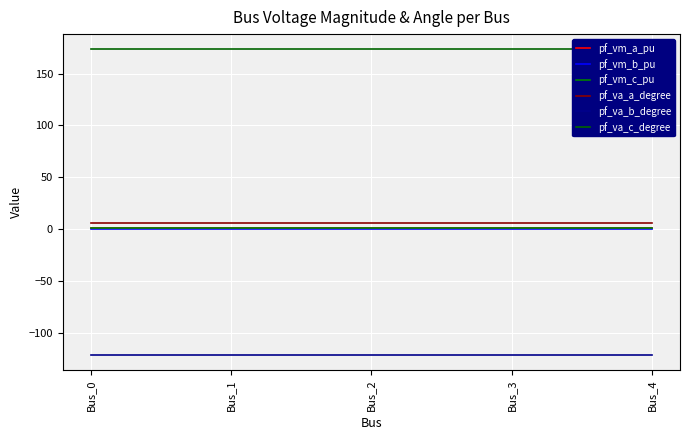

At which category does the chart reach its minimum across all series?

Bus_0